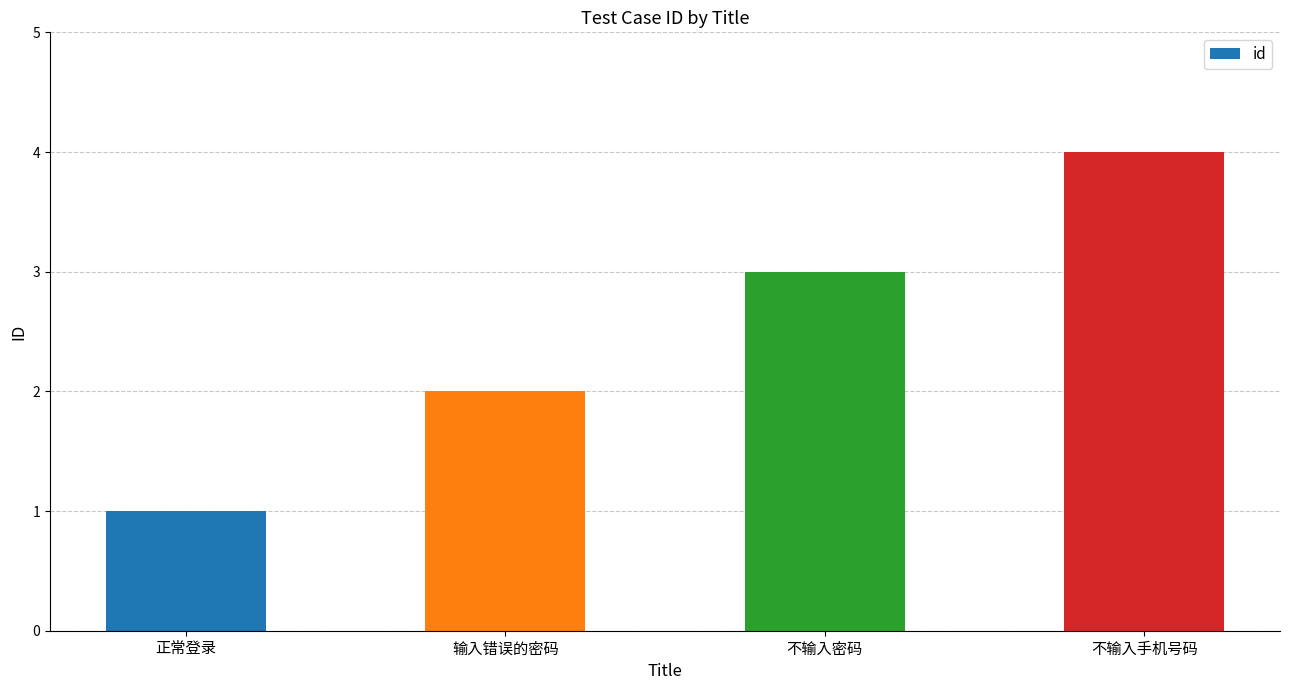

Reading left to right, extract all data points from this chart.

正常登录=1	输入错误的密码=2	不输入密码=3	不输入手机号码=4